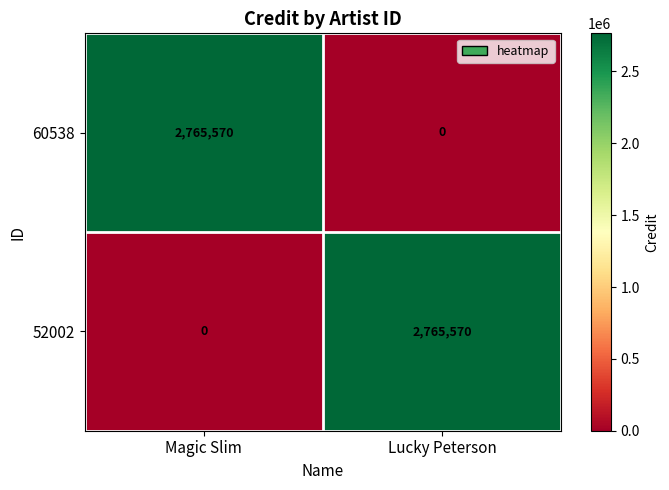

What is the difference between the maximum and minimum values in the 52002 series?

2765570